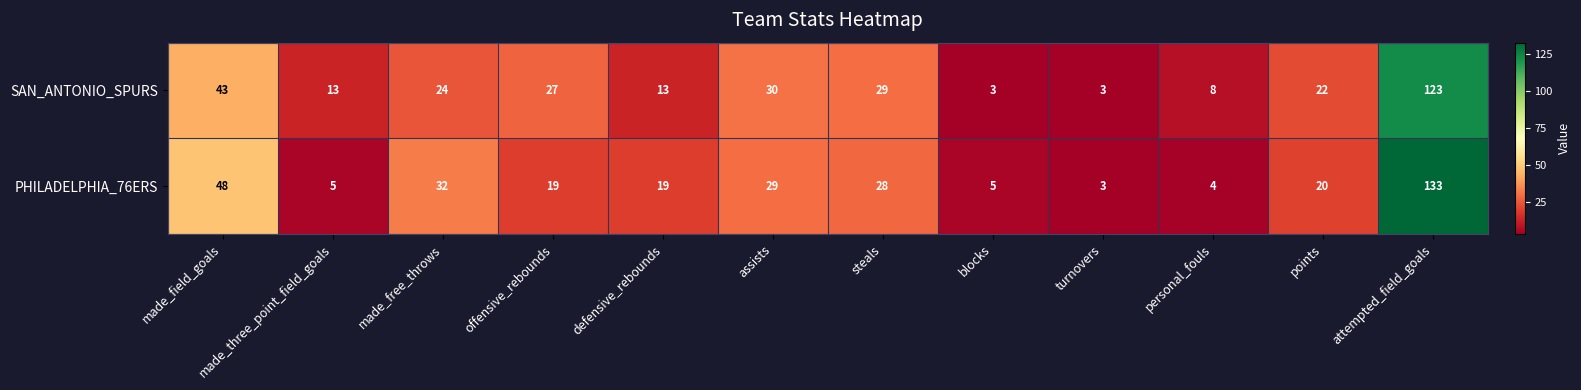

Rank the series by their average value, from lowest to highest.

SAN_ANTONIO_SPURS, PHILADELPHIA_76ERS